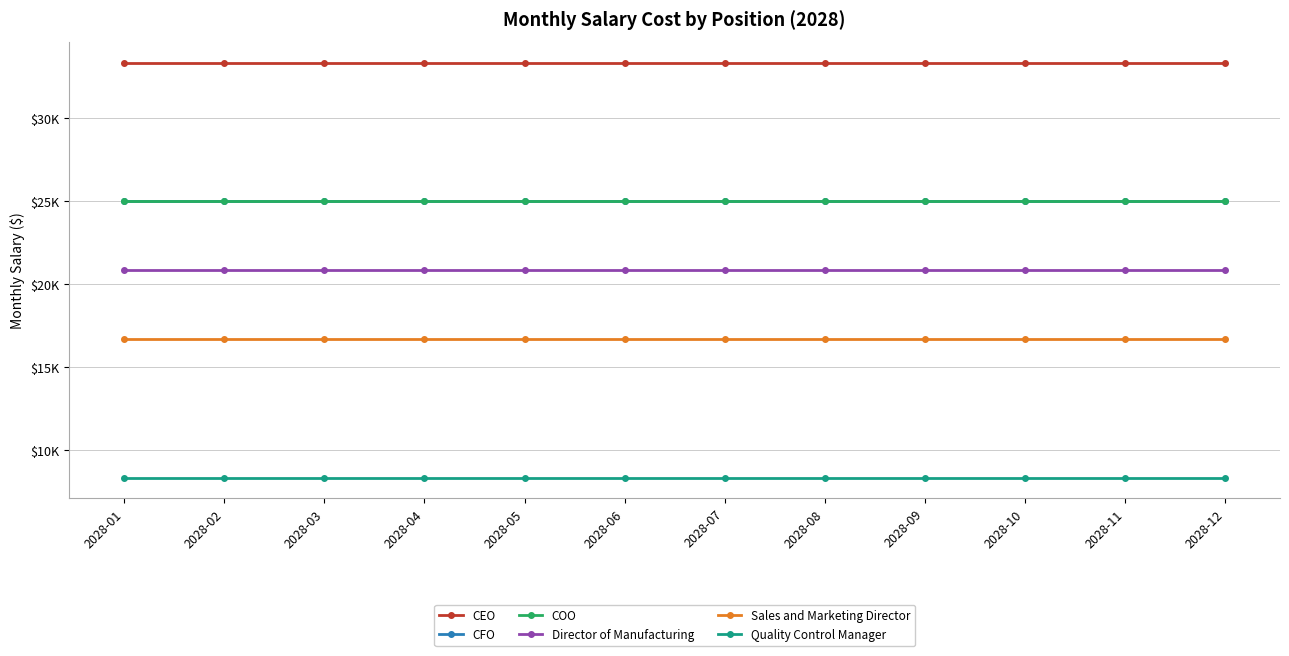

Reading left to right, transcribe all the data shown in this chart.

CEO: 2028-01=33333.3	2028-02=33333.3	2028-03=33333.3	2028-04=33333.3	2028-05=33333.3	2028-06=33333.3	2028-07=33333.3	2028-08=33333.3	2028-09=33333.3	2028-10=33333.3	2028-11=33333.3	2028-12=33333.3
CFO: 2028-01=25000.0	2028-02=25000.0	2028-03=25000.0	2028-04=25000.0	2028-05=25000.0	2028-06=25000.0	2028-07=25000.0	2028-08=25000.0	2028-09=25000.0	2028-10=25000.0	2028-11=25000.0	2028-12=25000.0
COO: 2028-01=25000.0	2028-02=25000.0	2028-03=25000.0	2028-04=25000.0	2028-05=25000.0	2028-06=25000.0	2028-07=25000.0	2028-08=25000.0	2028-09=25000.0	2028-10=25000.0	2028-11=25000.0	2028-12=25000.0
Director of Manufacturing: 2028-01=20833.3	2028-02=20833.3	2028-03=20833.3	2028-04=20833.3	2028-05=20833.3	2028-06=20833.3	2028-07=20833.3	2028-08=20833.3	2028-09=20833.3	2028-10=20833.3	2028-11=20833.3	2028-12=20833.3
Sales and Marketing Director: 2028-01=16666.7	2028-02=16666.7	2028-03=16666.7	2028-04=16666.7	2028-05=16666.7	2028-06=16666.7	2028-07=16666.7	2028-08=16666.7	2028-09=16666.7	2028-10=16666.7	2028-11=16666.7	2028-12=16666.7
Quality Control Manager: 2028-01=8333.3	2028-02=8333.3	2028-03=8333.3	2028-04=8333.3	2028-05=8333.3	2028-06=8333.3	2028-07=8333.3	2028-08=8333.3	2028-09=8333.3	2028-10=8333.3	2028-11=8333.3	2028-12=8333.3